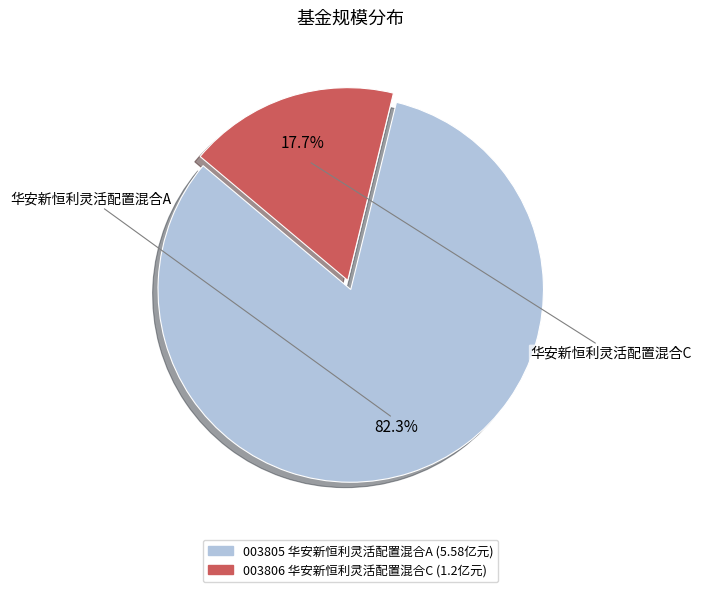

Is there a majority slice in this chart?

Yes